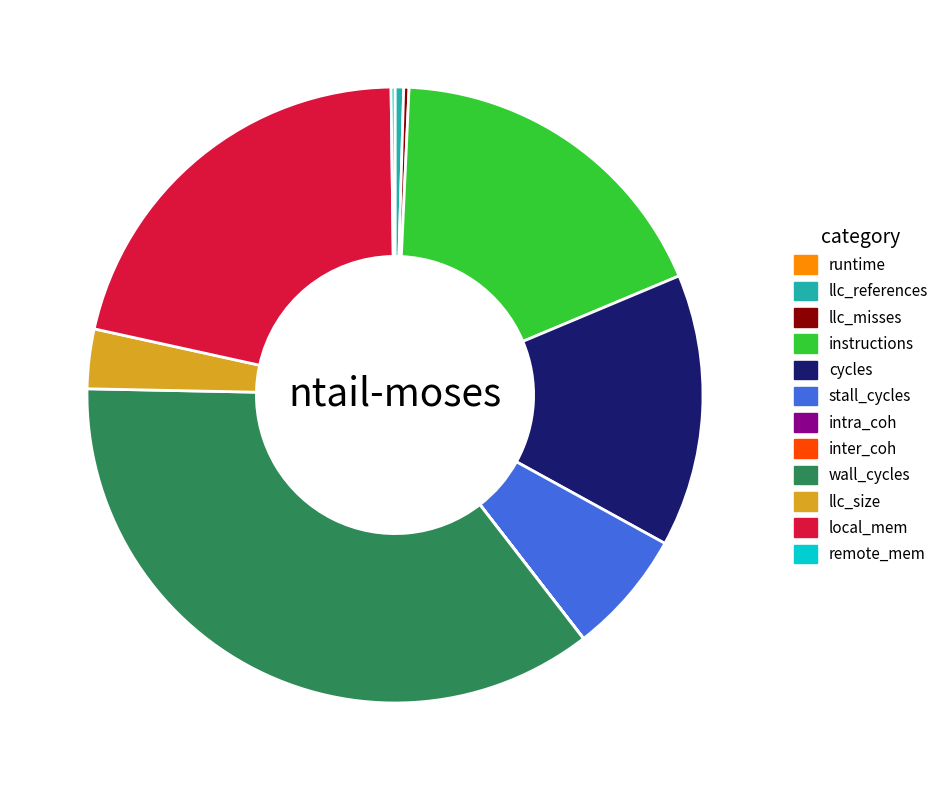

The stall_cycles slice represents 7% of the pie. True or false?

True